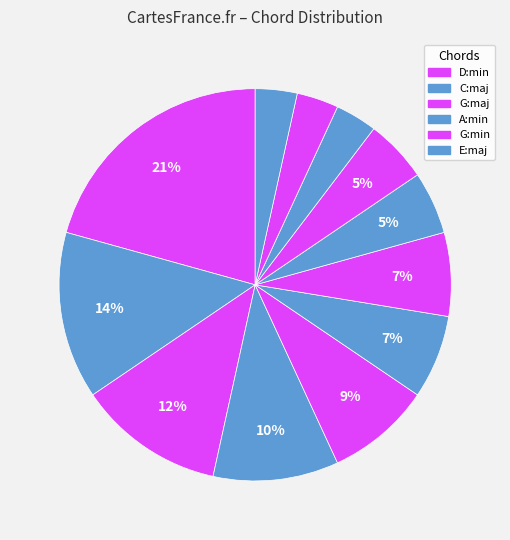

How many segments does this pie chart have?

12